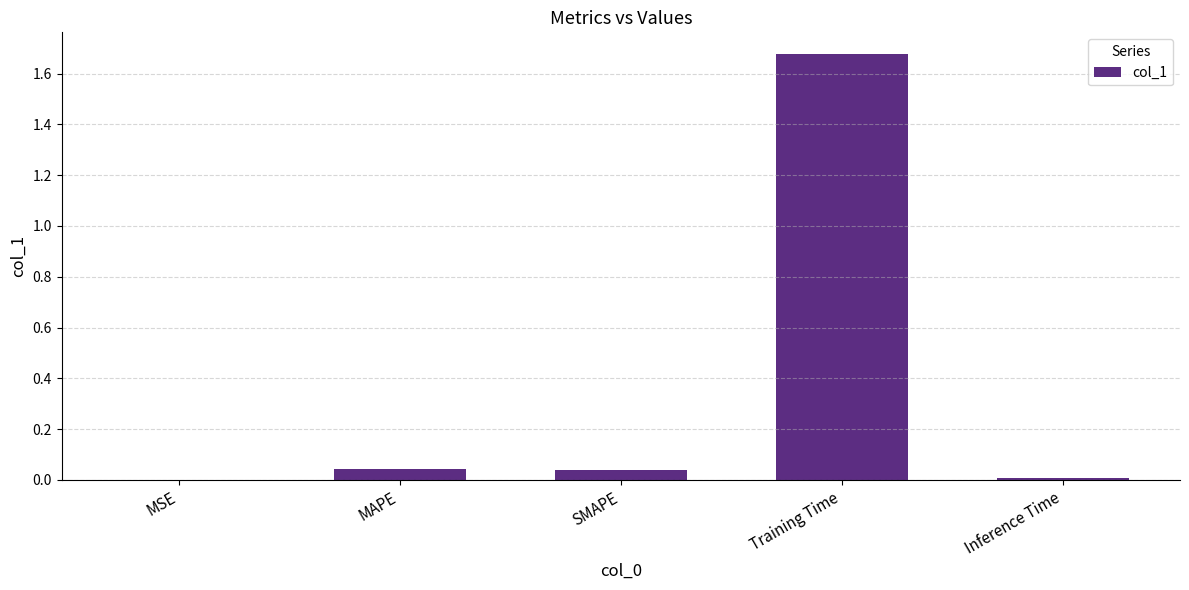

How many categories are shown in the chart?

5